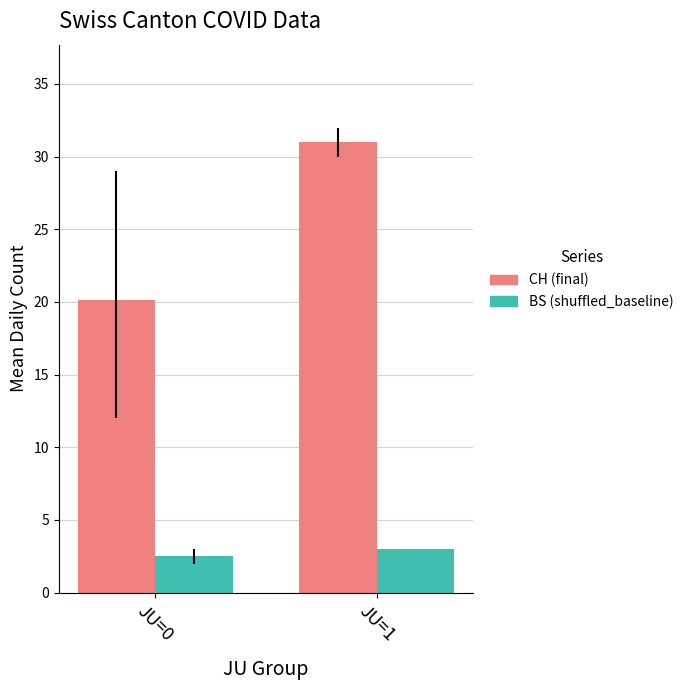

What is the sum of the BS (shuffled_baseline) values at JU=0 and JU=1?

5.5